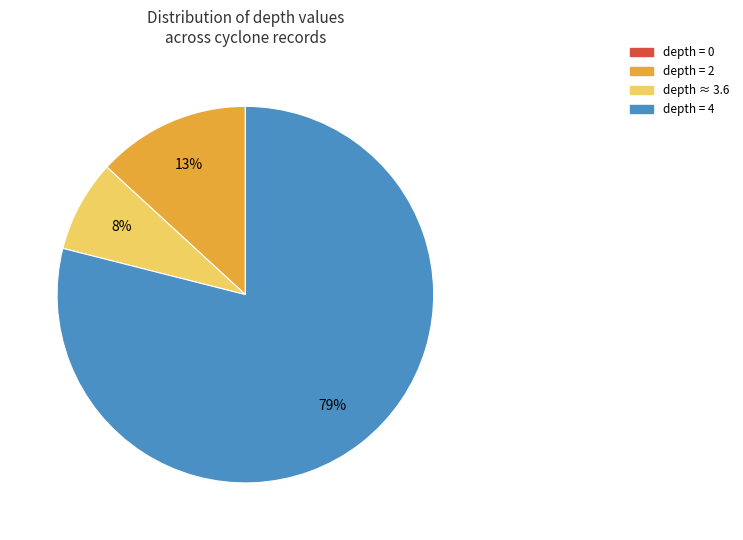

To the nearest percent, what is the average slice percentage?

25%